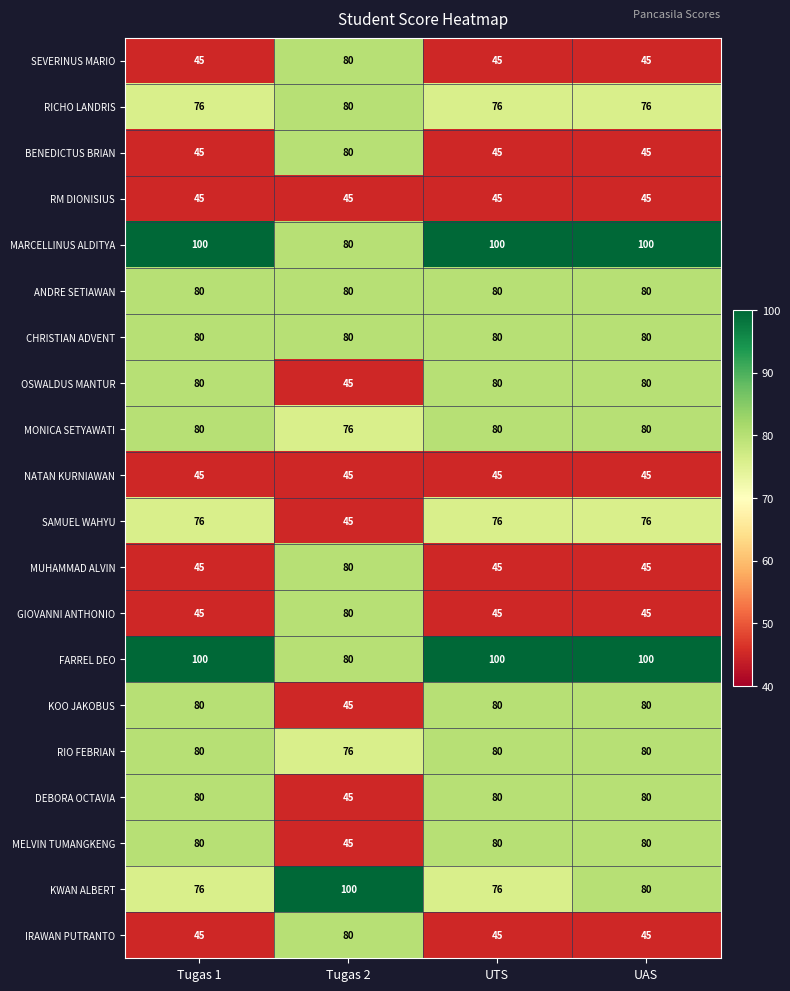

How many categories are shown in the chart?

4